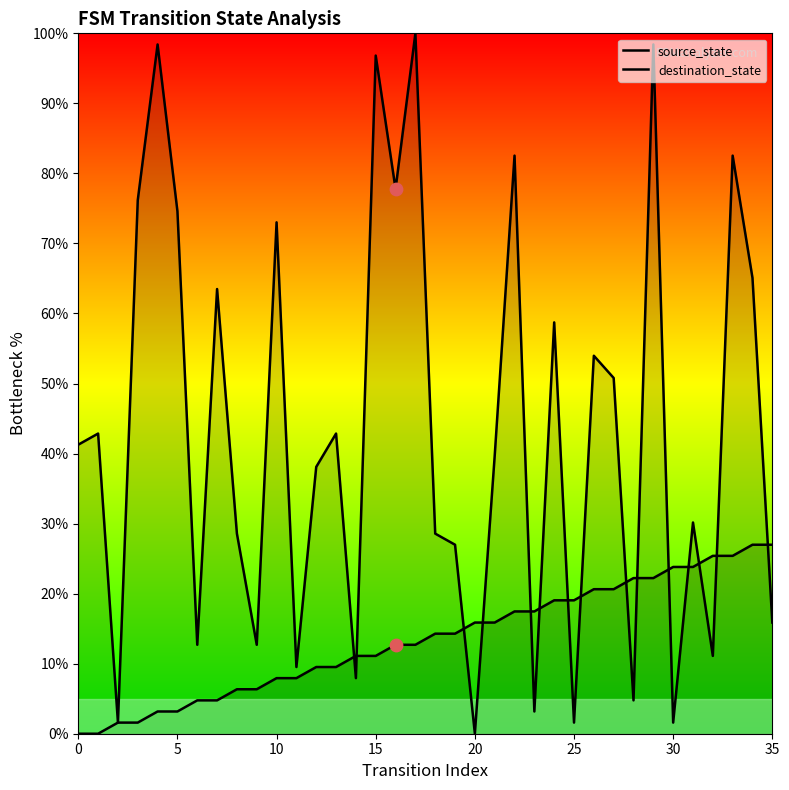

At which category is the sum across all series the highest?

29